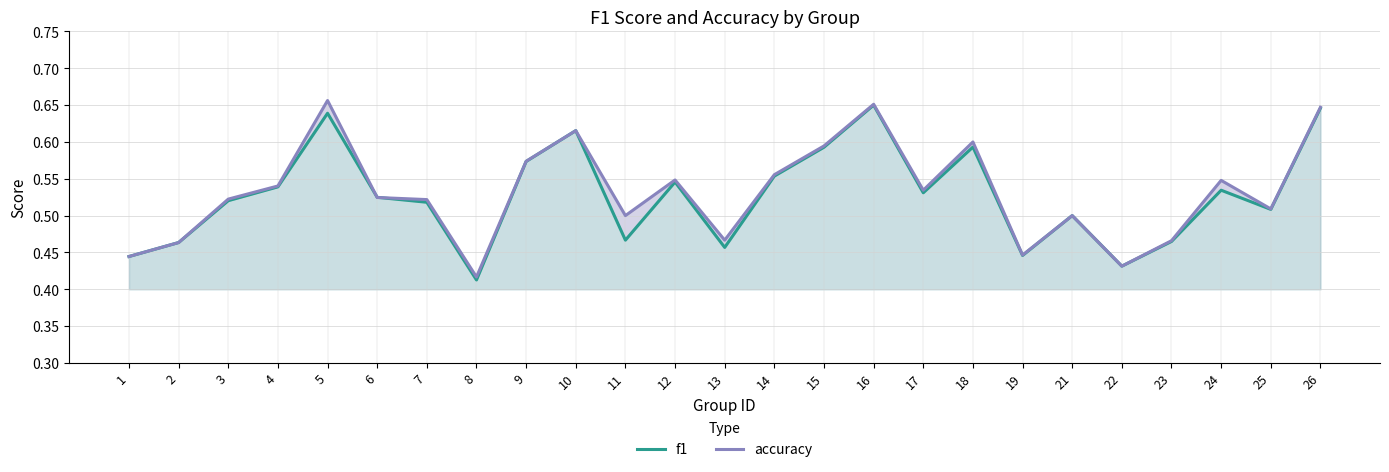

The f1 series shows 1.0 at 16. True or false?

False